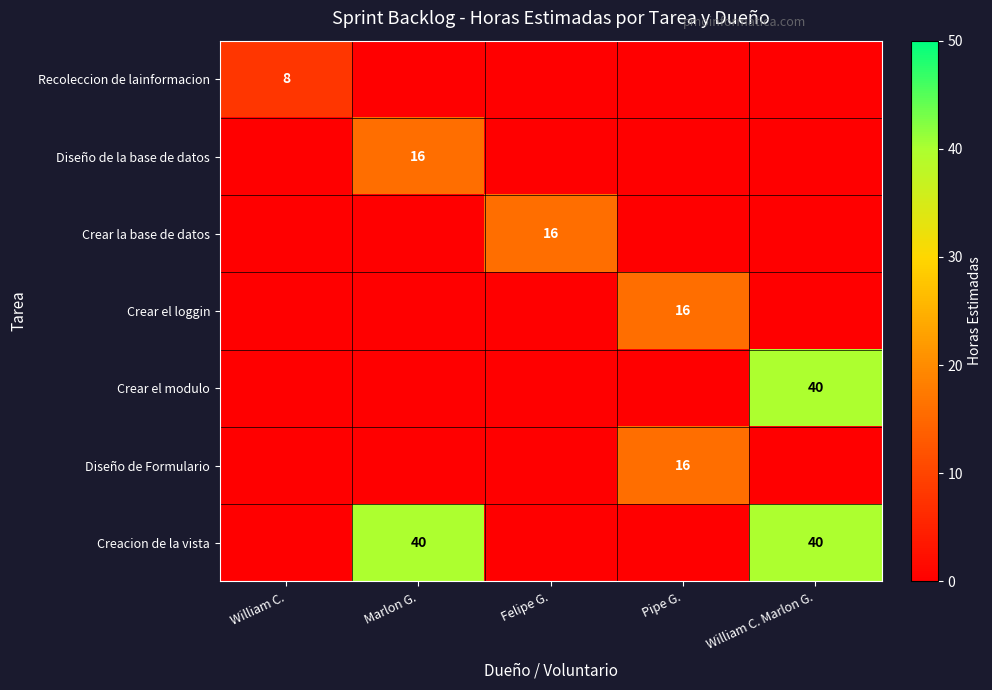

Which label corresponds to the smallest value in the chart?

Marlon G.